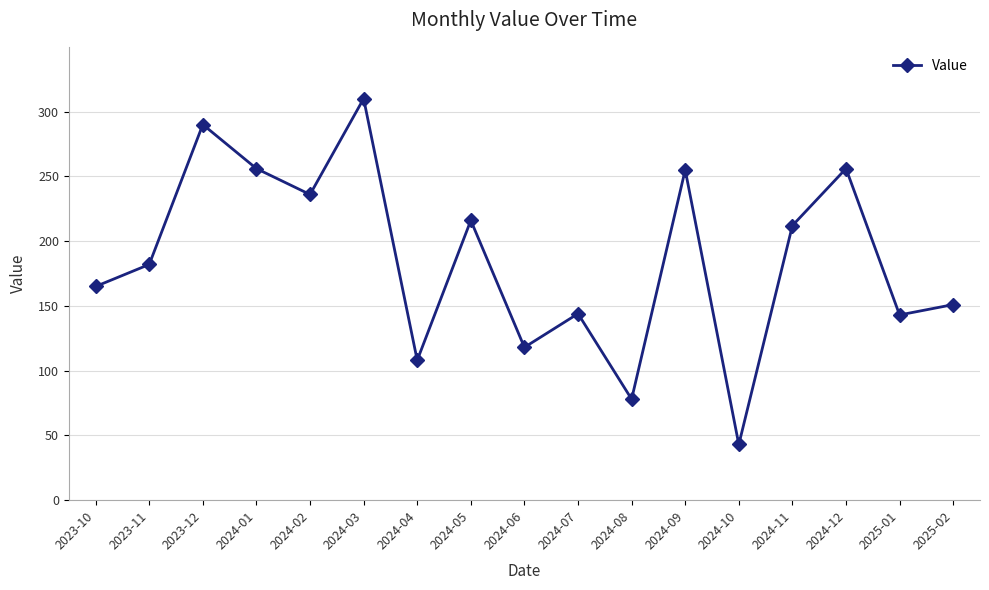

Is it true that the value at 2024-04 is 157?

False